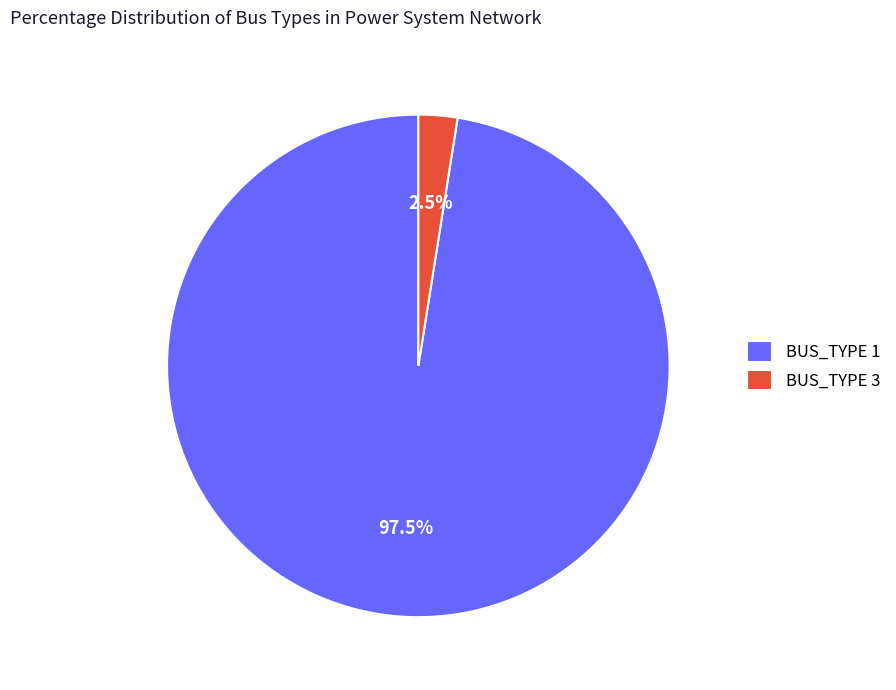

How much of the chart is everything except BUS_TYPE 1?

2.5%